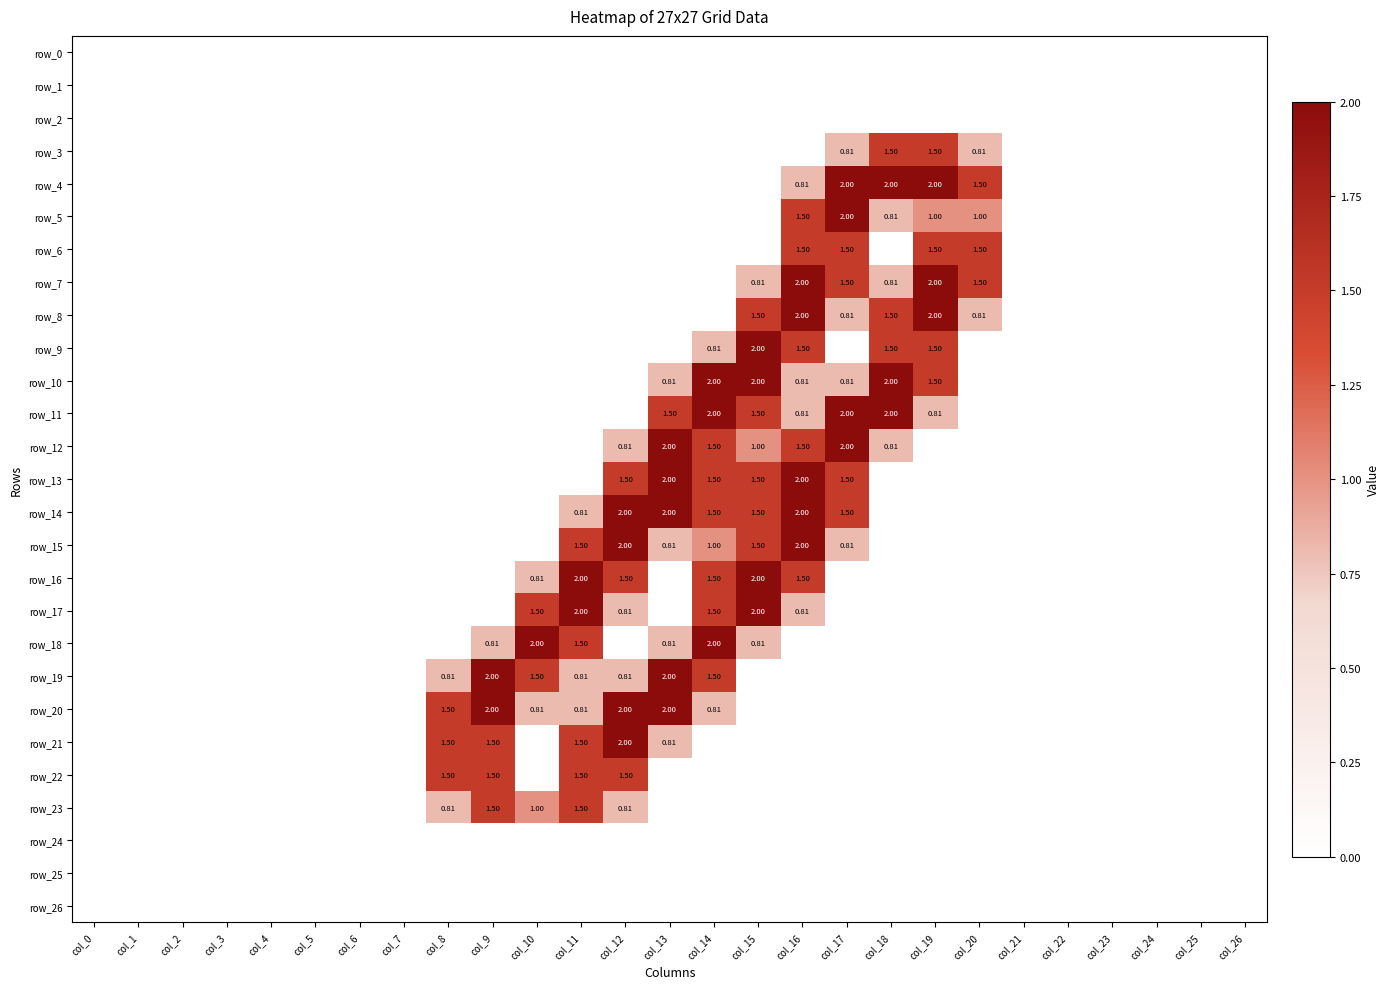

Reading left to right, list all the values displayed in this chart.

row_0: col_0=0.0	col_1=0.0	col_2=0.0	col_3=0.0	col_4=0.0	col_5=0.0	col_6=0.0	col_7=0.0	col_8=0.0	col_9=0.0	col_10=0.0	col_11=0.0	col_12=0.0	col_13=0.0	col_14=0.0	col_15=0.0	col_16=0.0	col_17=0.0	col_18=0.0	col_19=0.0	col_20=0.0	col_21=0.0	col_22=0.0	col_23=0.0	col_24=0.0	col_25=0.0	col_26=0.0
row_1: col_0=0.0	col_1=0.0	col_2=0.0	col_3=0.0	col_4=0.0	col_5=0.0	col_6=0.0	col_7=0.0	col_8=0.0	col_9=0.0	col_10=0.0	col_11=0.0	col_12=0.0	col_13=0.0	col_14=0.0	col_15=0.0	col_16=0.0	col_17=0.0	col_18=0.0	col_19=0.0	col_20=0.0	col_21=0.0	col_22=0.0	col_23=0.0	col_24=0.0	col_25=0.0	col_26=0.0
row_2: col_0=0.0	col_1=0.0	col_2=0.0	col_3=0.0	col_4=0.0	col_5=0.0	col_6=0.0	col_7=0.0	col_8=0.0	col_9=0.0	col_10=0.0	col_11=0.0	col_12=0.0	col_13=0.0	col_14=0.0	col_15=0.0	col_16=0.0	col_17=0.0	col_18=0.0	col_19=0.0	col_20=0.0	col_21=0.0	col_22=0.0	col_23=0.0	col_24=0.0	col_25=0.0	col_26=0.0
row_3: col_0=0.0	col_1=0.0	col_2=0.0	col_3=0.0	col_4=0.0	col_5=0.0	col_6=0.0	col_7=0.0	col_8=0.0	col_9=0.0	col_10=0.0	col_11=0.0	col_12=0.0	col_13=0.0	col_14=0.0	col_15=0.0	col_16=0.0	col_17=0.8	col_18=1.5	col_19=1.5	col_20=0.8	col_21=0.0	col_22=0.0	col_23=0.0	col_24=0.0	col_25=0.0	col_26=0.0
row_4: col_0=0.0	col_1=0.0	col_2=0.0	col_3=0.0	col_4=0.0	col_5=0.0	col_6=0.0	col_7=0.0	col_8=0.0	col_9=0.0	col_10=0.0	col_11=0.0	col_12=0.0	col_13=0.0	col_14=0.0	col_15=0.0	col_16=0.8	col_17=2.0	col_18=2.0	col_19=2.0	col_20=1.5	col_21=0.0	col_22=0.0	col_23=0.0	col_24=0.0	col_25=0.0	col_26=0.0
row_5: col_0=0.0	col_1=0.0	col_2=0.0	col_3=0.0	col_4=0.0	col_5=0.0	col_6=0.0	col_7=0.0	col_8=0.0	col_9=0.0	col_10=0.0	col_11=0.0	col_12=0.0	col_13=0.0	col_14=0.0	col_15=0.0	col_16=1.5	col_17=2.0	col_18=0.8	col_19=1.0	col_20=1.0	col_21=0.0	col_22=0.0	col_23=0.0	col_24=0.0	col_25=0.0	col_26=0.0
row_6: col_0=0.0	col_1=0.0	col_2=0.0	col_3=0.0	col_4=0.0	col_5=0.0	col_6=0.0	col_7=0.0	col_8=0.0	col_9=0.0	col_10=0.0	col_11=0.0	col_12=0.0	col_13=0.0	col_14=0.0	col_15=0.0	col_16=1.5	col_17=1.5	col_18=0.0	col_19=1.5	col_20=1.5	col_21=0.0	col_22=0.0	col_23=0.0	col_24=0.0	col_25=0.0	col_26=0.0
row_7: col_0=0.0	col_1=0.0	col_2=0.0	col_3=0.0	col_4=0.0	col_5=0.0	col_6=0.0	col_7=0.0	col_8=0.0	col_9=0.0	col_10=0.0	col_11=0.0	col_12=0.0	col_13=0.0	col_14=0.0	col_15=0.8	col_16=2.0	col_17=1.5	col_18=0.8	col_19=2.0	col_20=1.5	col_21=0.0	col_22=0.0	col_23=0.0	col_24=0.0	col_25=0.0	col_26=0.0
row_8: col_0=0.0	col_1=0.0	col_2=0.0	col_3=0.0	col_4=0.0	col_5=0.0	col_6=0.0	col_7=0.0	col_8=0.0	col_9=0.0	col_10=0.0	col_11=0.0	col_12=0.0	col_13=0.0	col_14=0.0	col_15=1.5	col_16=2.0	col_17=0.8	col_18=1.5	col_19=2.0	col_20=0.8	col_21=0.0	col_22=0.0	col_23=0.0	col_24=0.0	col_25=0.0	col_26=0.0
row_9: col_0=0.0	col_1=0.0	col_2=0.0	col_3=0.0	col_4=0.0	col_5=0.0	col_6=0.0	col_7=0.0	col_8=0.0	col_9=0.0	col_10=0.0	col_11=0.0	col_12=0.0	col_13=0.0	col_14=0.8	col_15=2.0	col_16=1.5	col_17=0.0	col_18=1.5	col_19=1.5	col_20=0.0	col_21=0.0	col_22=0.0	col_23=0.0	col_24=0.0	col_25=0.0	col_26=0.0
row_10: col_0=0.0	col_1=0.0	col_2=0.0	col_3=0.0	col_4=0.0	col_5=0.0	col_6=0.0	col_7=0.0	col_8=0.0	col_9=0.0	col_10=0.0	col_11=0.0	col_12=0.0	col_13=0.8	col_14=2.0	col_15=2.0	col_16=0.8	col_17=0.8	col_18=2.0	col_19=1.5	col_20=0.0	col_21=0.0	col_22=0.0	col_23=0.0	col_24=0.0	col_25=0.0	col_26=0.0
row_11: col_0=0.0	col_1=0.0	col_2=0.0	col_3=0.0	col_4=0.0	col_5=0.0	col_6=0.0	col_7=0.0	col_8=0.0	col_9=0.0	col_10=0.0	col_11=0.0	col_12=0.0	col_13=1.5	col_14=2.0	col_15=1.5	col_16=0.8	col_17=2.0	col_18=2.0	col_19=0.8	col_20=0.0	col_21=0.0	col_22=0.0	col_23=0.0	col_24=0.0	col_25=0.0	col_26=0.0
row_12: col_0=0.0	col_1=0.0	col_2=0.0	col_3=0.0	col_4=0.0	col_5=0.0	col_6=0.0	col_7=0.0	col_8=0.0	col_9=0.0	col_10=0.0	col_11=0.0	col_12=0.8	col_13=2.0	col_14=1.5	col_15=1.0	col_16=1.5	col_17=2.0	col_18=0.8	col_19=0.0	col_20=0.0	col_21=0.0	col_22=0.0	col_23=0.0	col_24=0.0	col_25=0.0	col_26=0.0
row_13: col_0=0.0	col_1=0.0	col_2=0.0	col_3=0.0	col_4=0.0	col_5=0.0	col_6=0.0	col_7=0.0	col_8=0.0	col_9=0.0	col_10=0.0	col_11=0.0	col_12=1.5	col_13=2.0	col_14=1.5	col_15=1.5	col_16=2.0	col_17=1.5	col_18=0.0	col_19=0.0	col_20=0.0	col_21=0.0	col_22=0.0	col_23=0.0	col_24=0.0	col_25=0.0	col_26=0.0
row_14: col_0=0.0	col_1=0.0	col_2=0.0	col_3=0.0	col_4=0.0	col_5=0.0	col_6=0.0	col_7=0.0	col_8=0.0	col_9=0.0	col_10=0.0	col_11=0.8	col_12=2.0	col_13=2.0	col_14=1.5	col_15=1.5	col_16=2.0	col_17=1.5	col_18=0.0	col_19=0.0	col_20=0.0	col_21=0.0	col_22=0.0	col_23=0.0	col_24=0.0	col_25=0.0	col_26=0.0
row_15: col_0=0.0	col_1=0.0	col_2=0.0	col_3=0.0	col_4=0.0	col_5=0.0	col_6=0.0	col_7=0.0	col_8=0.0	col_9=0.0	col_10=0.0	col_11=1.5	col_12=2.0	col_13=0.8	col_14=1.0	col_15=1.5	col_16=2.0	col_17=0.8	col_18=0.0	col_19=0.0	col_20=0.0	col_21=0.0	col_22=0.0	col_23=0.0	col_24=0.0	col_25=0.0	col_26=0.0
row_16: col_0=0.0	col_1=0.0	col_2=0.0	col_3=0.0	col_4=0.0	col_5=0.0	col_6=0.0	col_7=0.0	col_8=0.0	col_9=0.0	col_10=0.8	col_11=2.0	col_12=1.5	col_13=0.0	col_14=1.5	col_15=2.0	col_16=1.5	col_17=0.0	col_18=0.0	col_19=0.0	col_20=0.0	col_21=0.0	col_22=0.0	col_23=0.0	col_24=0.0	col_25=0.0	col_26=0.0
row_17: col_0=0.0	col_1=0.0	col_2=0.0	col_3=0.0	col_4=0.0	col_5=0.0	col_6=0.0	col_7=0.0	col_8=0.0	col_9=0.0	col_10=1.5	col_11=2.0	col_12=0.8	col_13=0.0	col_14=1.5	col_15=2.0	col_16=0.8	col_17=0.0	col_18=0.0	col_19=0.0	col_20=0.0	col_21=0.0	col_22=0.0	col_23=0.0	col_24=0.0	col_25=0.0	col_26=0.0
row_18: col_0=0.0	col_1=0.0	col_2=0.0	col_3=0.0	col_4=0.0	col_5=0.0	col_6=0.0	col_7=0.0	col_8=0.0	col_9=0.8	col_10=2.0	col_11=1.5	col_12=0.0	col_13=0.8	col_14=2.0	col_15=0.8	col_16=0.0	col_17=0.0	col_18=0.0	col_19=0.0	col_20=0.0	col_21=0.0	col_22=0.0	col_23=0.0	col_24=0.0	col_25=0.0	col_26=0.0
row_19: col_0=0.0	col_1=0.0	col_2=0.0	col_3=0.0	col_4=0.0	col_5=0.0	col_6=0.0	col_7=0.0	col_8=0.8	col_9=2.0	col_10=1.5	col_11=0.8	col_12=0.8	col_13=2.0	col_14=1.5	col_15=0.0	col_16=0.0	col_17=0.0	col_18=0.0	col_19=0.0	col_20=0.0	col_21=0.0	col_22=0.0	col_23=0.0	col_24=0.0	col_25=0.0	col_26=0.0
row_20: col_0=0.0	col_1=0.0	col_2=0.0	col_3=0.0	col_4=0.0	col_5=0.0	col_6=0.0	col_7=0.0	col_8=1.5	col_9=2.0	col_10=0.8	col_11=0.8	col_12=2.0	col_13=2.0	col_14=0.8	col_15=0.0	col_16=0.0	col_17=0.0	col_18=0.0	col_19=0.0	col_20=0.0	col_21=0.0	col_22=0.0	col_23=0.0	col_24=0.0	col_25=0.0	col_26=0.0
row_21: col_0=0.0	col_1=0.0	col_2=0.0	col_3=0.0	col_4=0.0	col_5=0.0	col_6=0.0	col_7=0.0	col_8=1.5	col_9=1.5	col_10=0.0	col_11=1.5	col_12=2.0	col_13=0.8	col_14=0.0	col_15=0.0	col_16=0.0	col_17=0.0	col_18=0.0	col_19=0.0	col_20=0.0	col_21=0.0	col_22=0.0	col_23=0.0	col_24=0.0	col_25=0.0	col_26=0.0
row_22: col_0=0.0	col_1=0.0	col_2=0.0	col_3=0.0	col_4=0.0	col_5=0.0	col_6=0.0	col_7=0.0	col_8=1.5	col_9=1.5	col_10=0.0	col_11=1.5	col_12=1.5	col_13=0.0	col_14=0.0	col_15=0.0	col_16=0.0	col_17=0.0	col_18=0.0	col_19=0.0	col_20=0.0	col_21=0.0	col_22=0.0	col_23=0.0	col_24=0.0	col_25=0.0	col_26=0.0
row_23: col_0=0.0	col_1=0.0	col_2=0.0	col_3=0.0	col_4=0.0	col_5=0.0	col_6=0.0	col_7=0.0	col_8=0.8	col_9=1.5	col_10=1.0	col_11=1.5	col_12=0.8	col_13=0.0	col_14=0.0	col_15=0.0	col_16=0.0	col_17=0.0	col_18=0.0	col_19=0.0	col_20=0.0	col_21=0.0	col_22=0.0	col_23=0.0	col_24=0.0	col_25=0.0	col_26=0.0
row_24: col_0=0.0	col_1=0.0	col_2=0.0	col_3=0.0	col_4=0.0	col_5=0.0	col_6=0.0	col_7=0.0	col_8=0.0	col_9=0.0	col_10=0.0	col_11=0.0	col_12=0.0	col_13=0.0	col_14=0.0	col_15=0.0	col_16=0.0	col_17=0.0	col_18=0.0	col_19=0.0	col_20=0.0	col_21=0.0	col_22=0.0	col_23=0.0	col_24=0.0	col_25=0.0	col_26=0.0
row_25: col_0=0.0	col_1=0.0	col_2=0.0	col_3=0.0	col_4=0.0	col_5=0.0	col_6=0.0	col_7=0.0	col_8=0.0	col_9=0.0	col_10=0.0	col_11=0.0	col_12=0.0	col_13=0.0	col_14=0.0	col_15=0.0	col_16=0.0	col_17=0.0	col_18=0.0	col_19=0.0	col_20=0.0	col_21=0.0	col_22=0.0	col_23=0.0	col_24=0.0	col_25=0.0	col_26=0.0
row_26: col_0=0.0	col_1=0.0	col_2=0.0	col_3=0.0	col_4=0.0	col_5=0.0	col_6=0.0	col_7=0.0	col_8=0.0	col_9=0.0	col_10=0.0	col_11=0.0	col_12=0.0	col_13=0.0	col_14=0.0	col_15=0.0	col_16=0.0	col_17=0.0	col_18=0.0	col_19=0.0	col_20=0.0	col_21=0.0	col_22=0.0	col_23=0.0	col_24=0.0	col_25=0.0	col_26=0.0